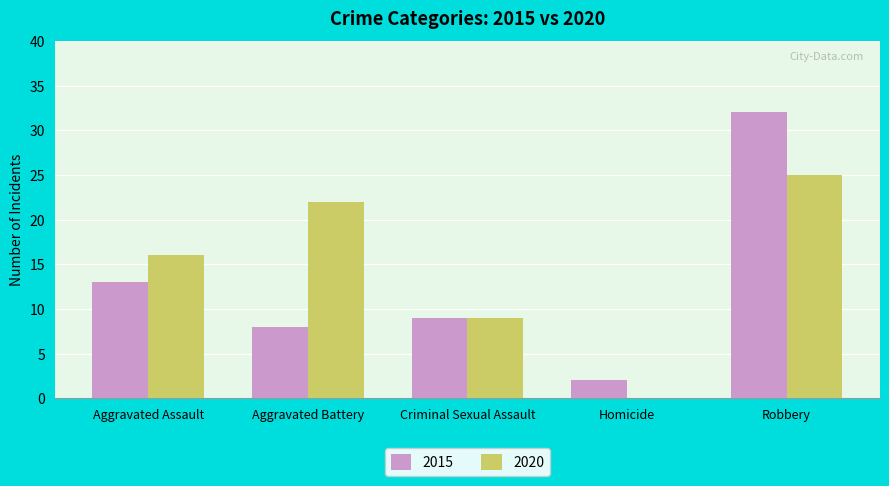

What is the maximum value shown in the chart?

32